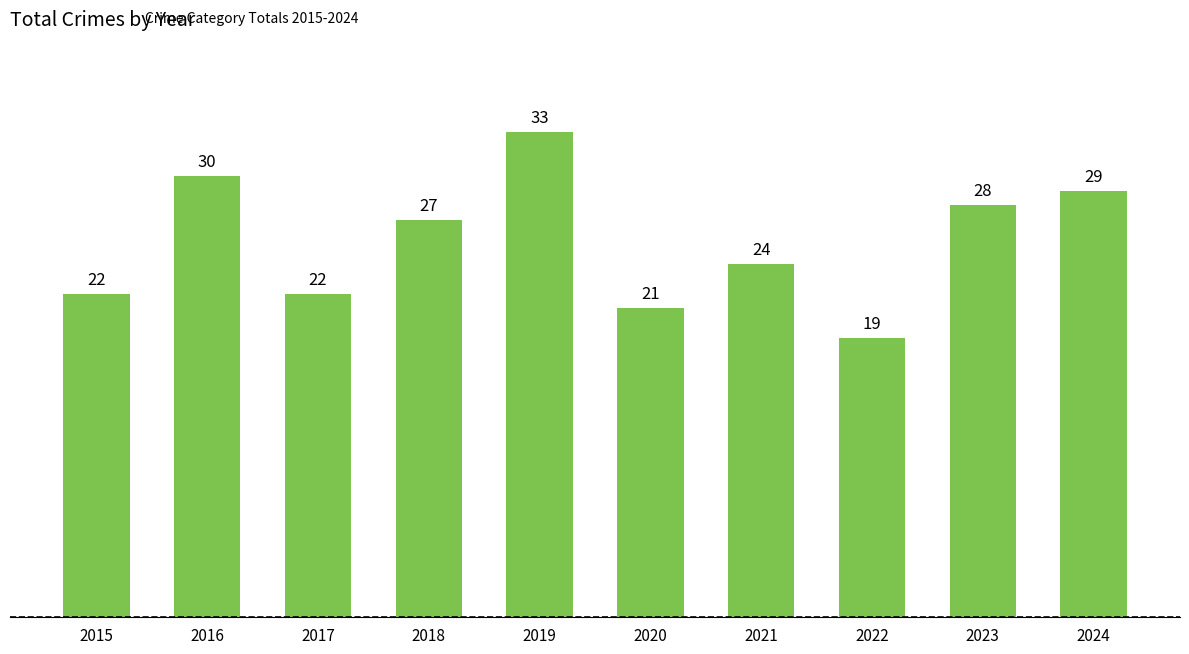

Reading right to left, transcribe all the data shown in this chart.

2024=29	2023=28	2022=19	2021=24	2020=21	2019=33	2018=27	2017=22	2016=30	2015=22